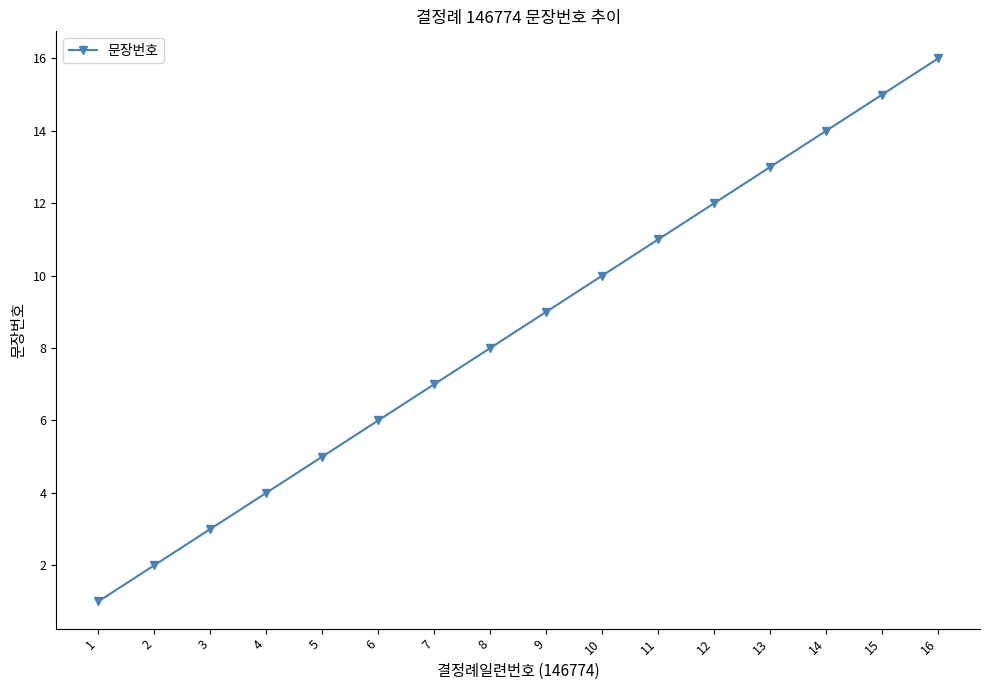

How many distinct data groups are displayed?

1